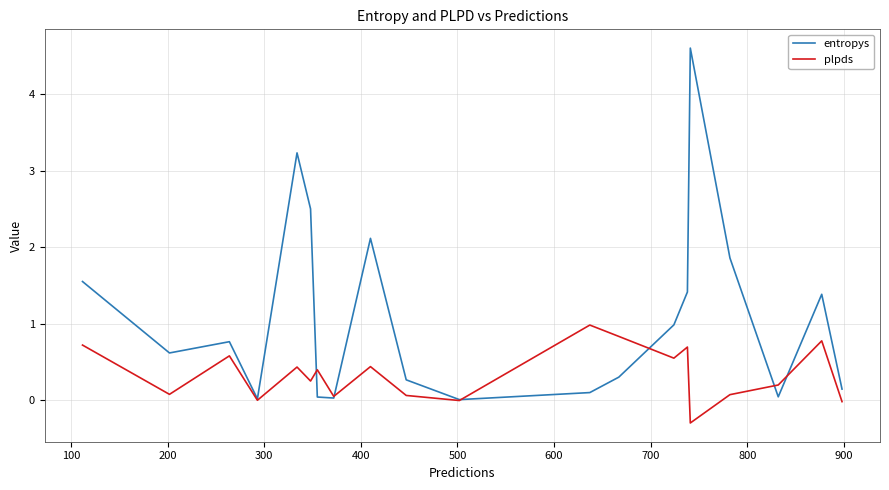

True or false: entropys has more than 0 points higher than both neighbors.

True